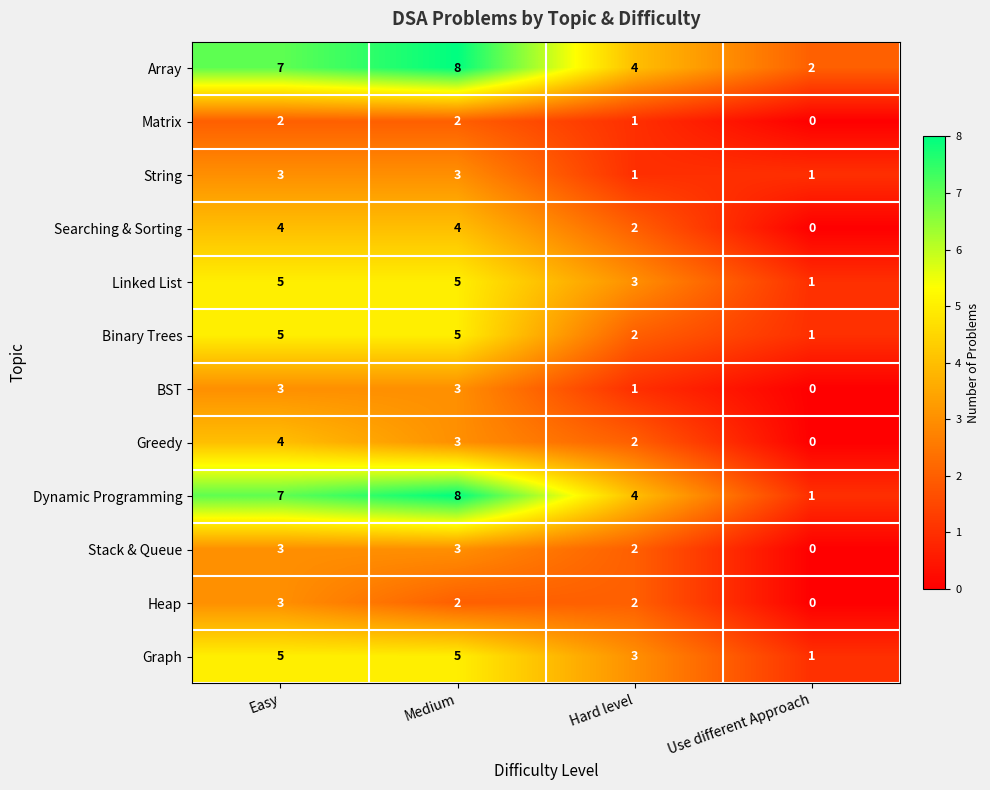

Where does the Greedy series first go above 3?

Easy